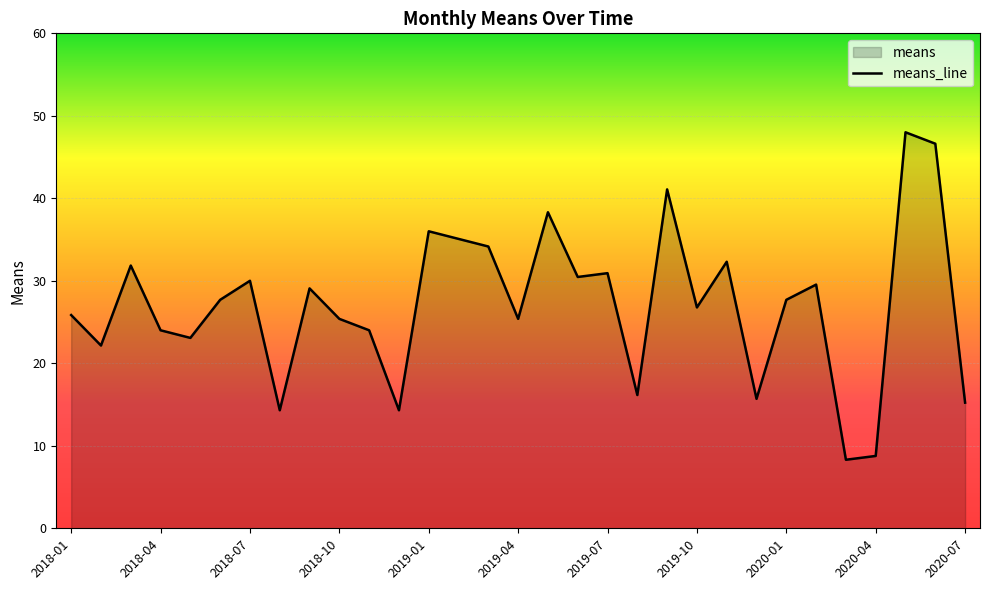

Where is the first local maximum?

2018-03